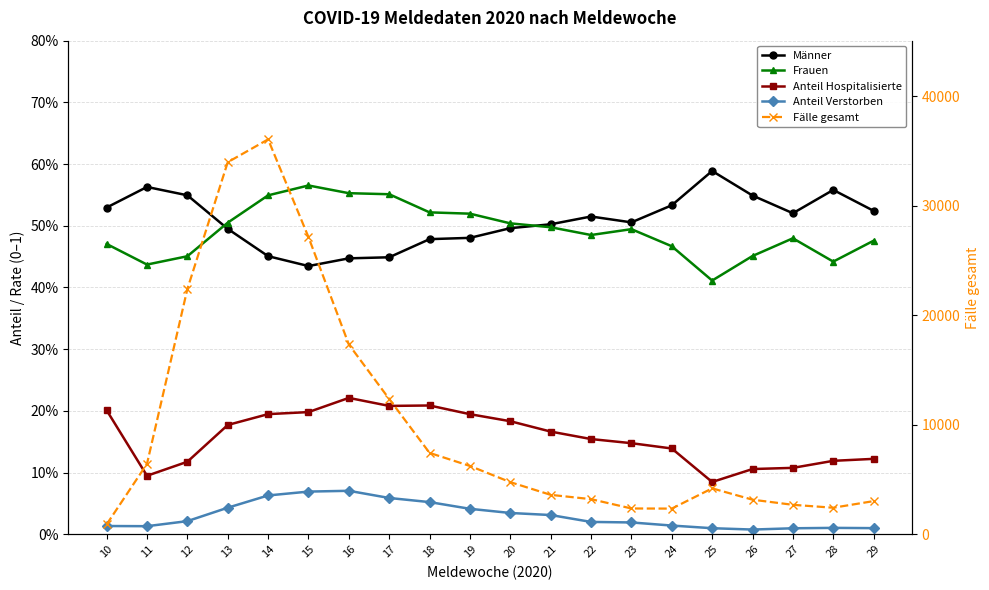

The Fälle gesamt series shows 4190.0 at 25. True or false?

True